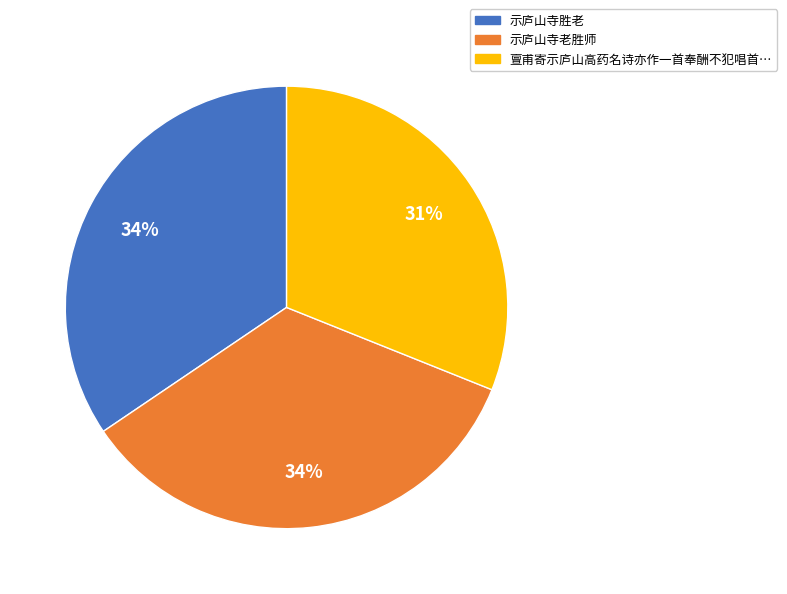

To the nearest percent, what is the difference between the largest and smallest slice percentages?

3%